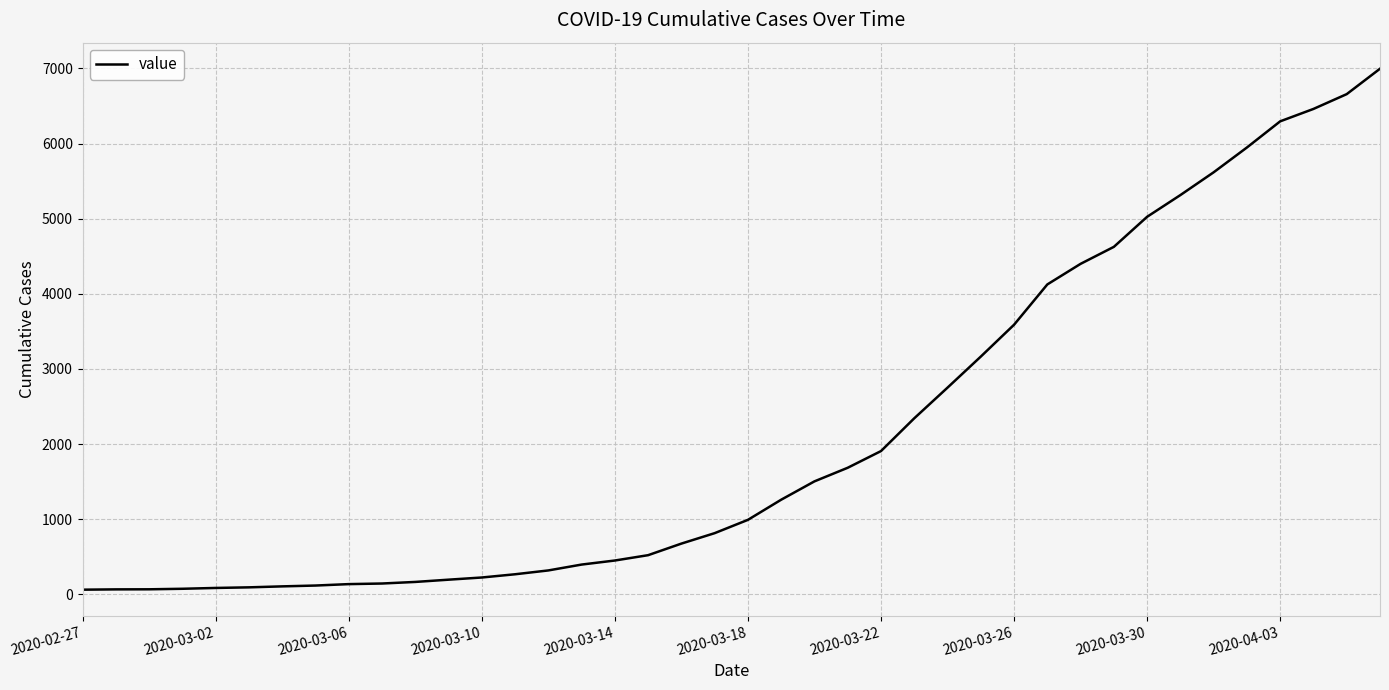

What is the maximum value shown in the chart?

6995